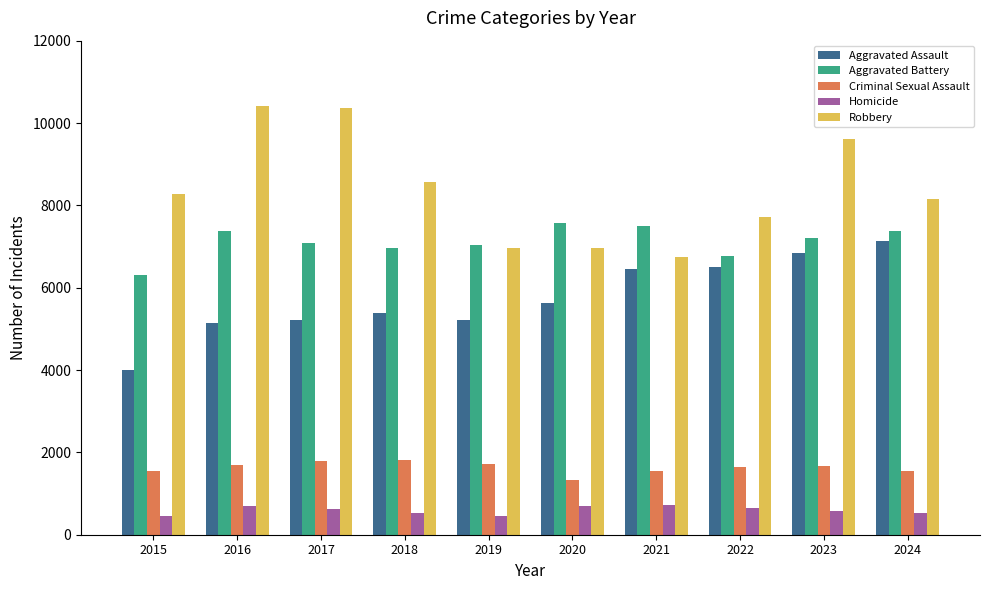

What is the sum of all Criminal Sexual Assault values?

16342